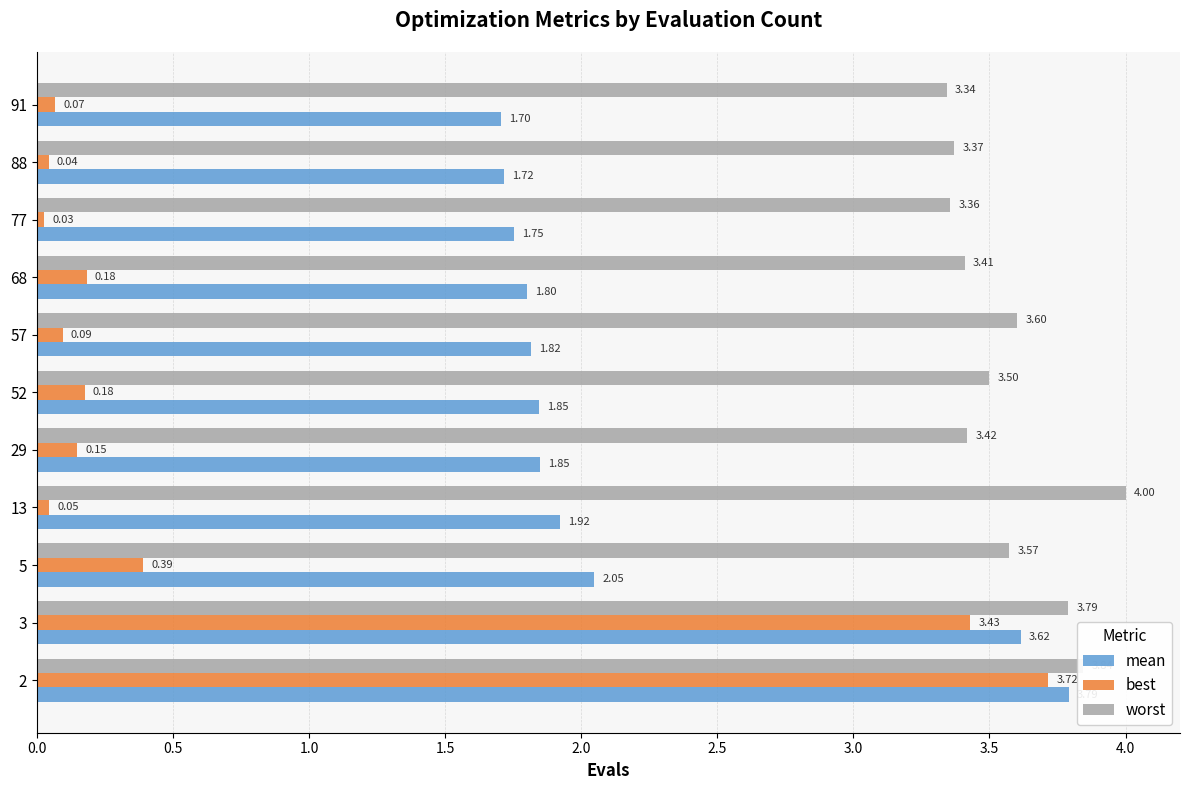

Which series has the widest spread of values?

best